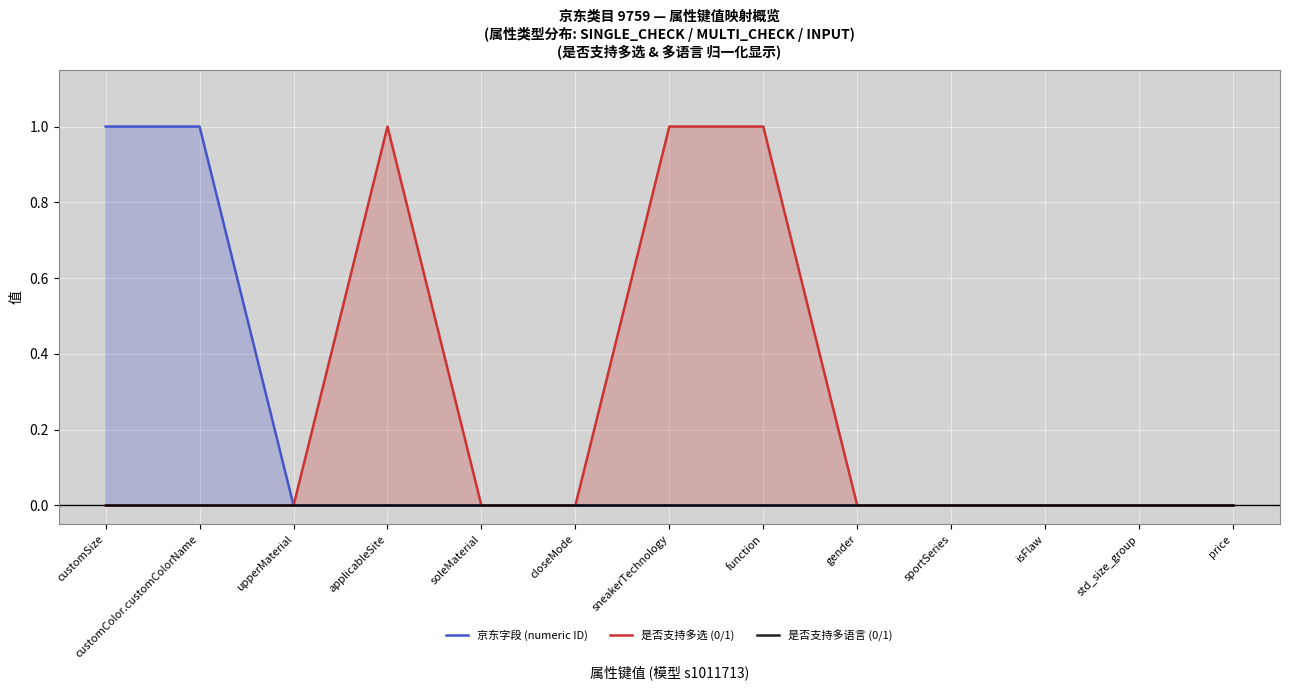

Reading right to left, extract all data points from this chart.

京东字段 (numeric ID): price=0.0	std_size_group=0.0	isFlaw=0.0	sportSeries=0.0	gender=0.0	function=0.0	sneakerTechnology=0.0	closeMode=0.0	soleMaterial=0.0	applicableSite=0.0	upperMaterial=0.0	customColor.customColorName=1.0	customSize=1.0
是否支持多选 (0/1): price=0.0	std_size_group=0.0	isFlaw=0.0	sportSeries=0.0	gender=0.0	function=1.0	sneakerTechnology=1.0	closeMode=0.0	soleMaterial=0.0	applicableSite=1.0	upperMaterial=0.0	customColor.customColorName=0.0	customSize=0.0
是否支持多语言 (0/1): price=0.0	std_size_group=0.0	isFlaw=0.0	sportSeries=0.0	gender=0.0	function=0.0	sneakerTechnology=0.0	closeMode=0.0	soleMaterial=0.0	applicableSite=0.0	upperMaterial=0.0	customColor.customColorName=0.0	customSize=0.0